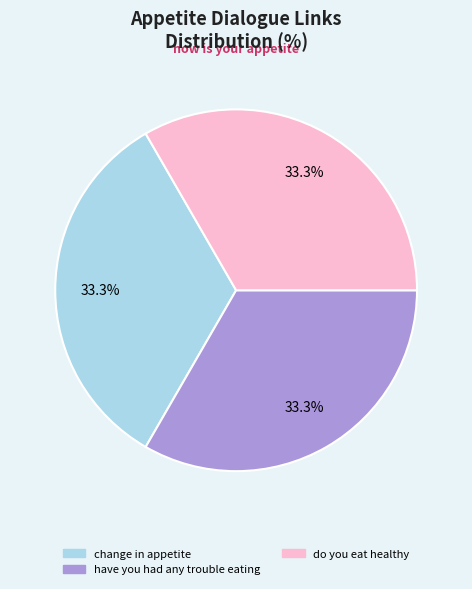

Is there a majority slice in this chart?

No